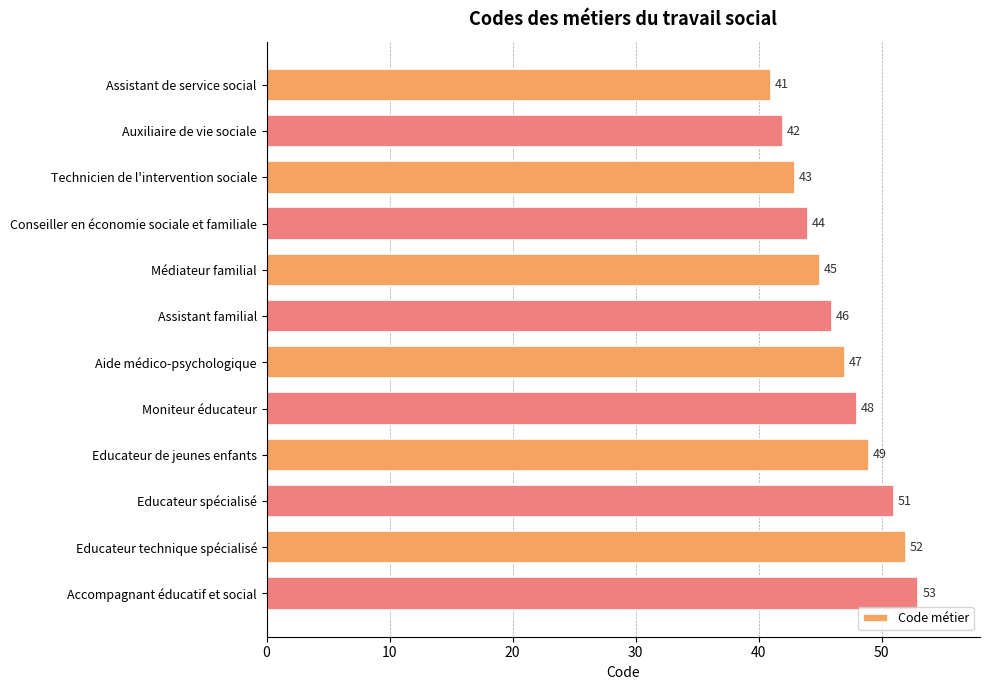

What is the label of the 4th bar from the bottom?

Educateur de jeunes enfants